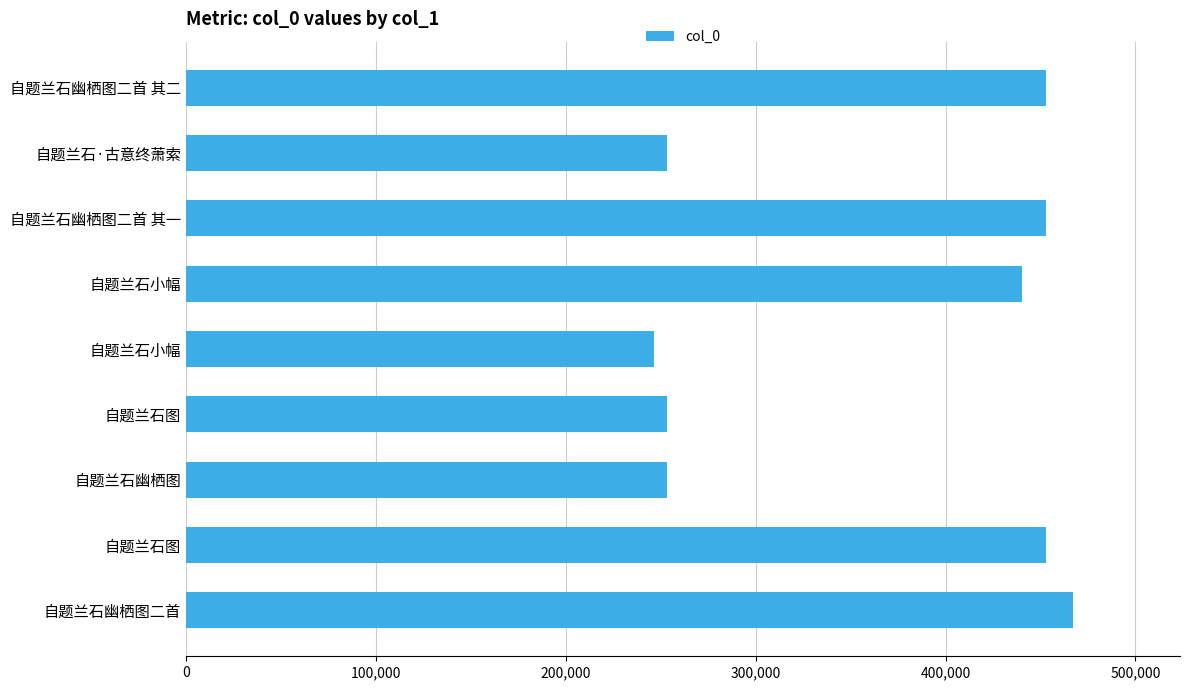

Does the chart contain any negative values?

No